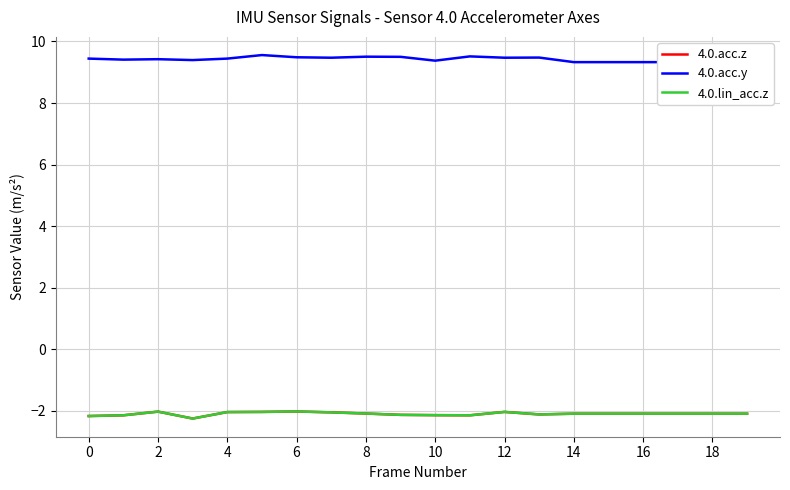

The 4.0.acc.y series shows 9.5 at 13. True or false?

True